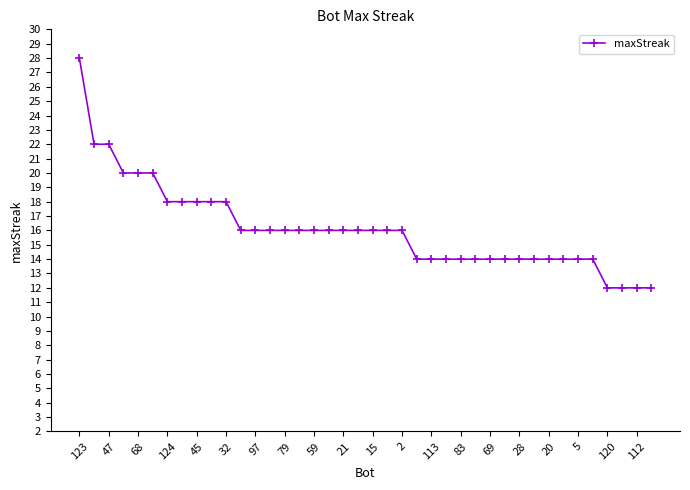

What is the maximum value shown in the chart?

28